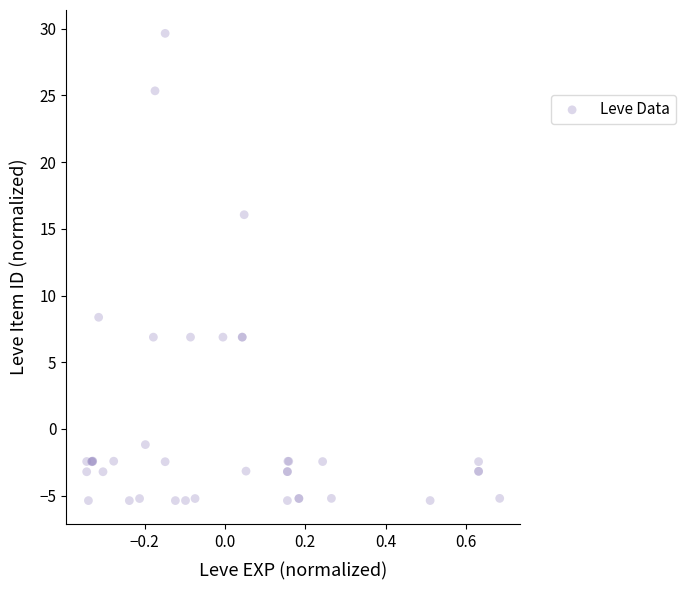

What Y value in the scatter plot is closest to 12?

8.4